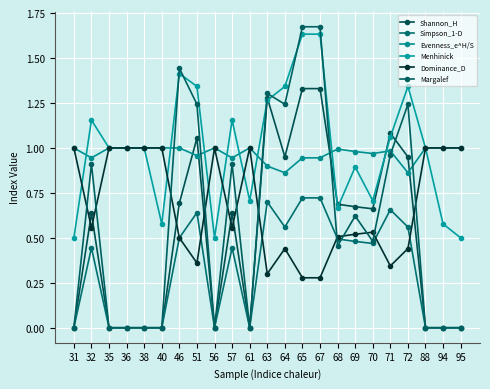

How many interior local peaks does the Dominance_D series have?

4